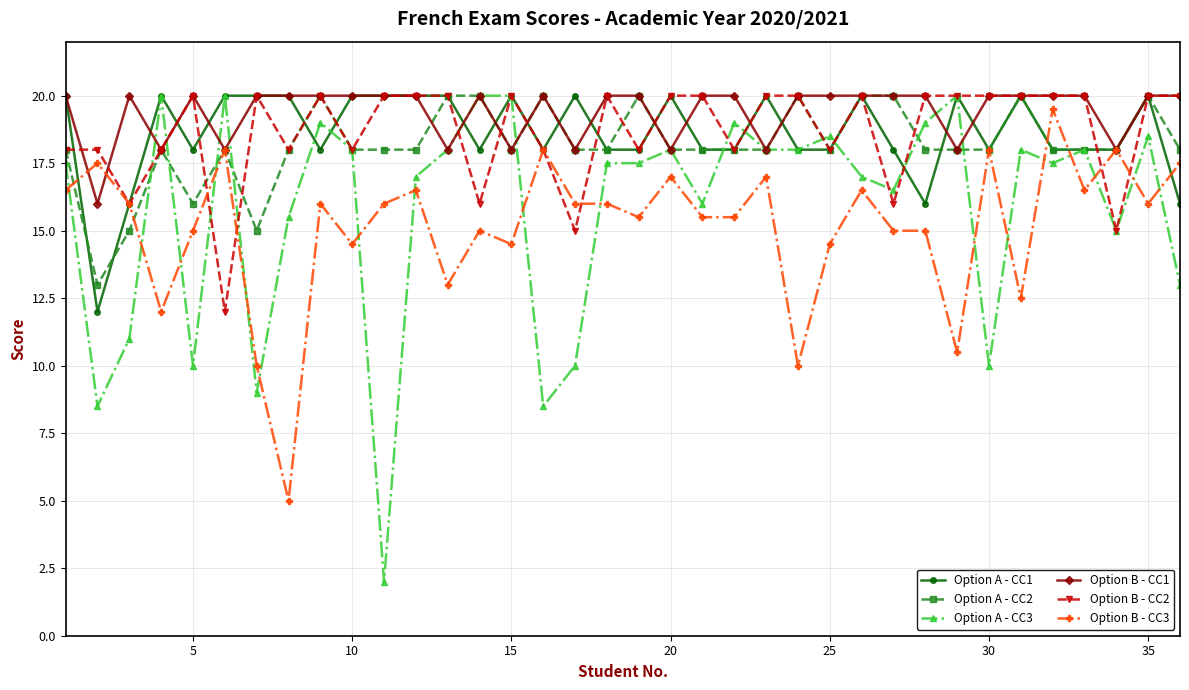

How many intersections are there between Option B - CC3 and Option A - CC3?

17